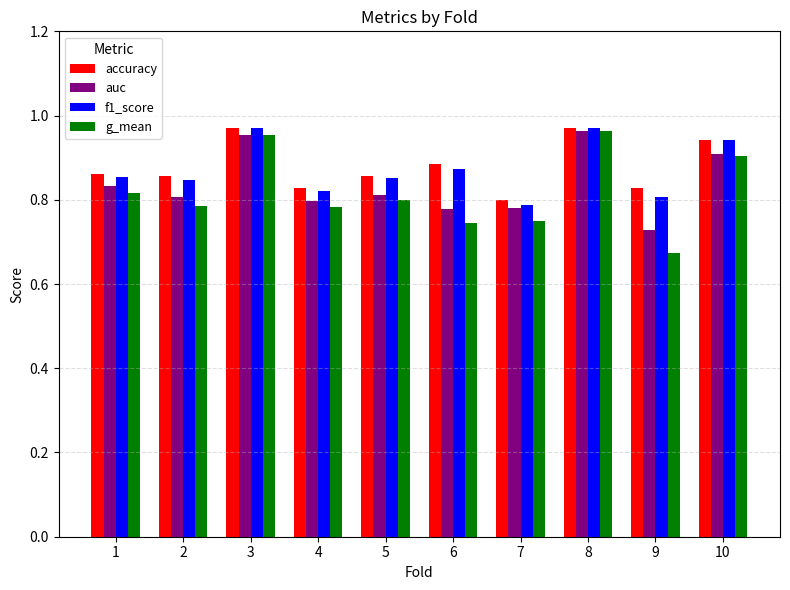

Which series has the largest range (max minus min)?

g_mean